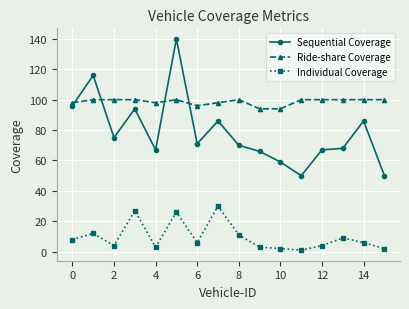

At how many categories does at least one series exceed 15?

16